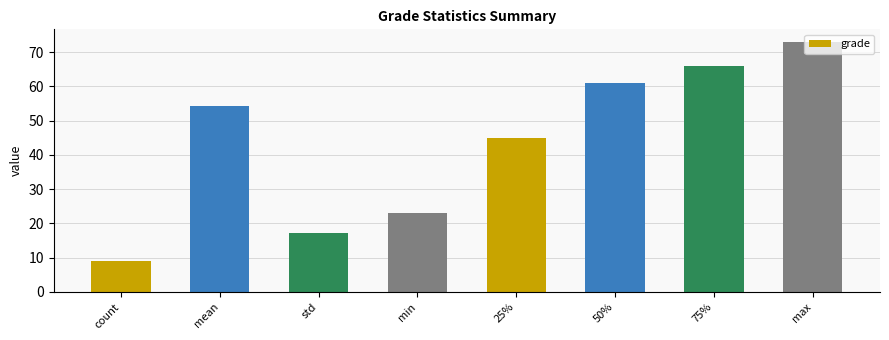

What is the difference between the maximum and second lowest values?

55.9